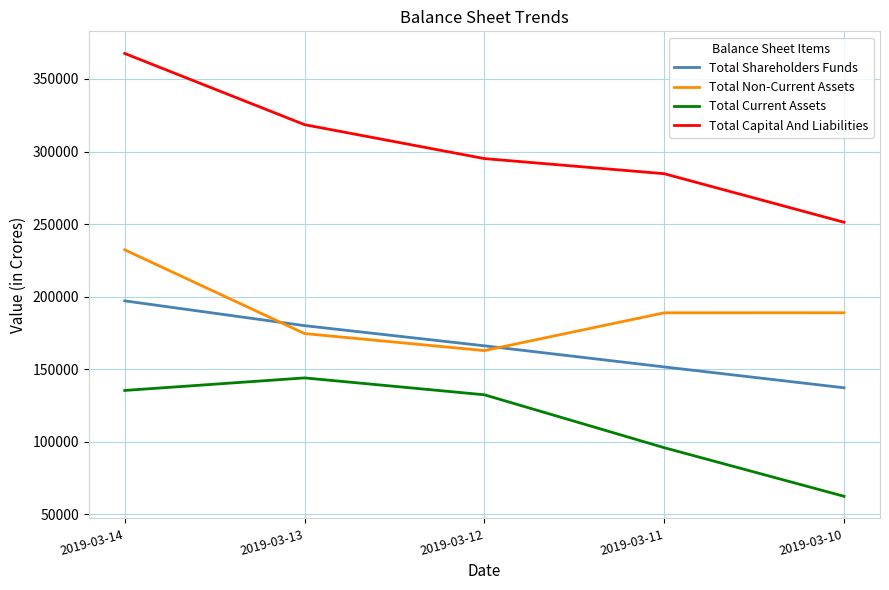

Rank the series at 2019-03-14 from highest to lowest value.

Total Capital And Liabilities, Total Non-Current Assets, Total Shareholders Funds, Total Current Assets